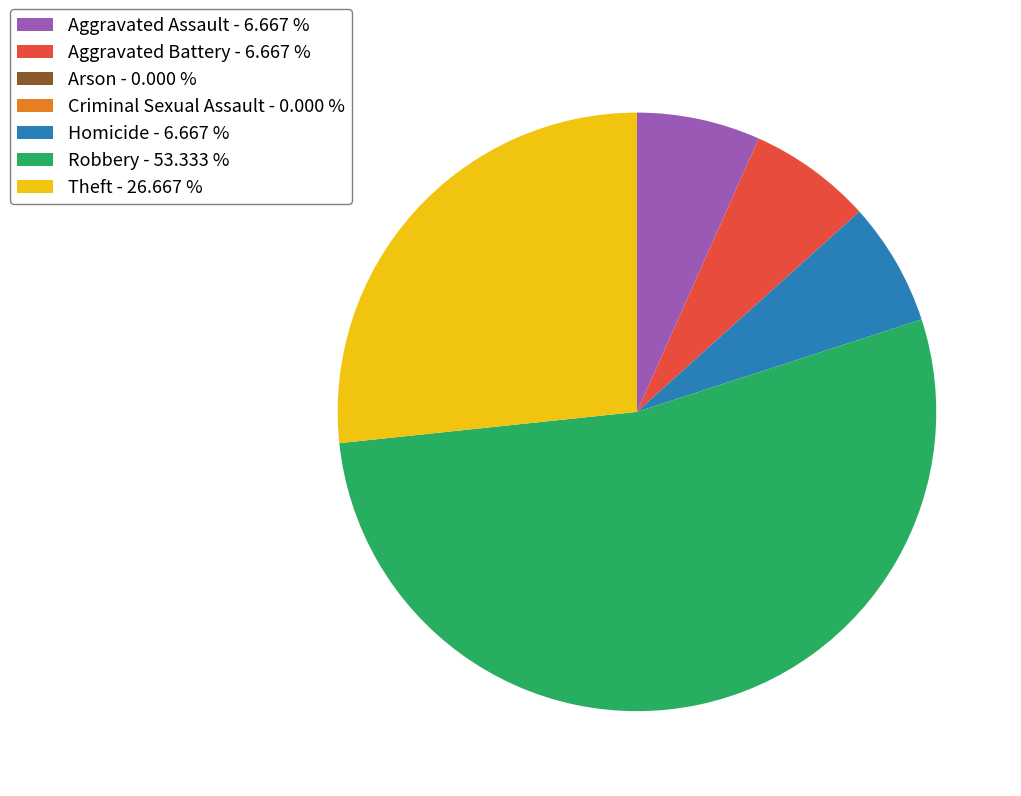

Does Robbery - 53.333 % account for over 50% of the chart?

Yes